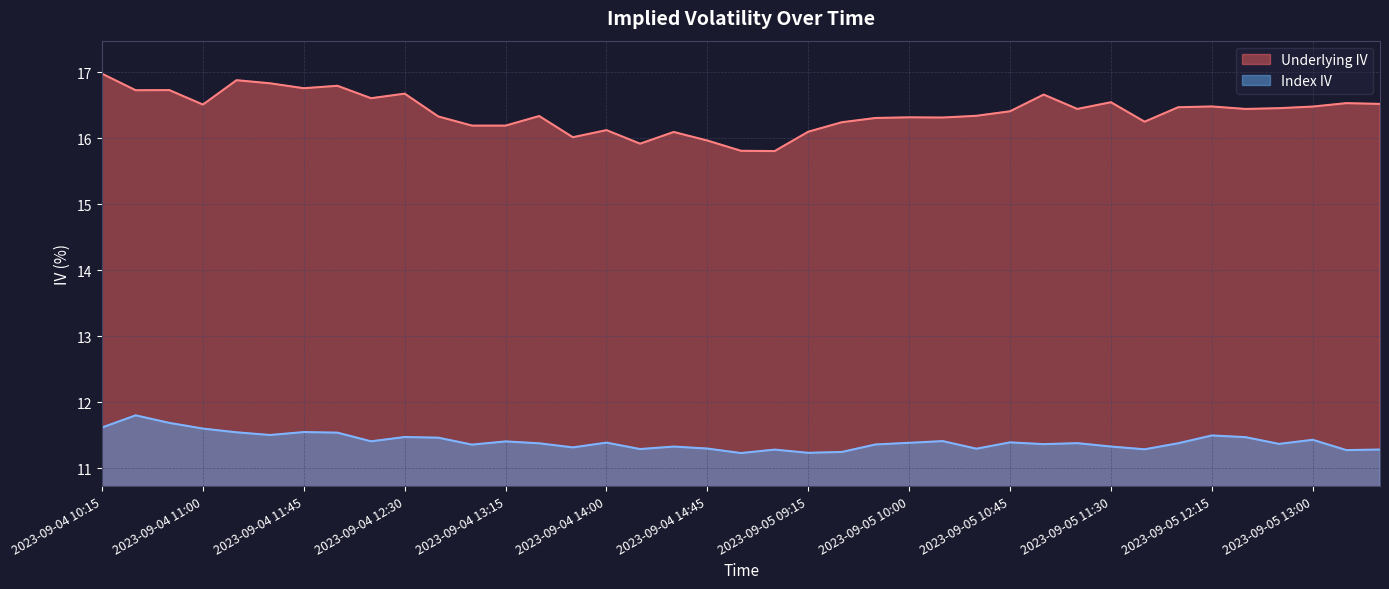

What is the sum of all Index IV values?

445.0